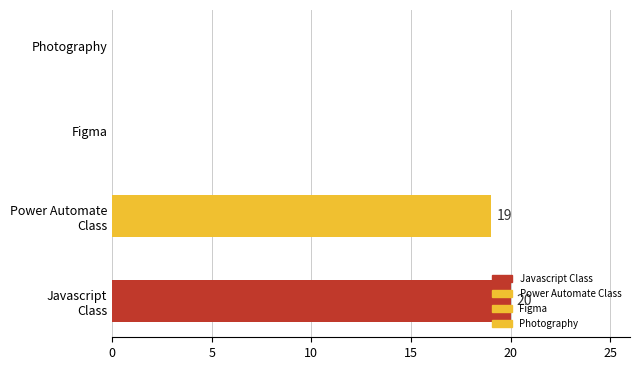

What is the maximum value shown in the chart?

20